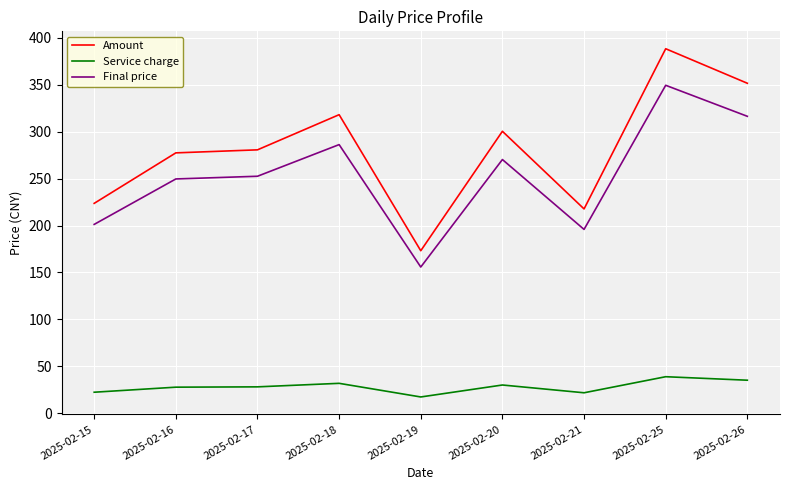

What is the difference between the maximum and second lowest values in the Final price series?

153.5